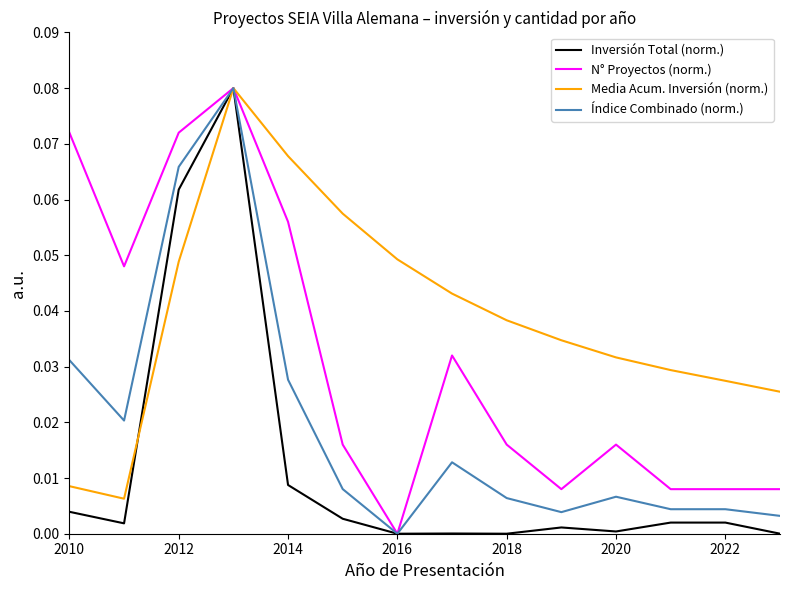

What are all the series names shown in the legend?

Inversión Total (norm.), N° Proyectos (norm.), Media Acum. Inversión (norm.), Índice Combinado (norm.)